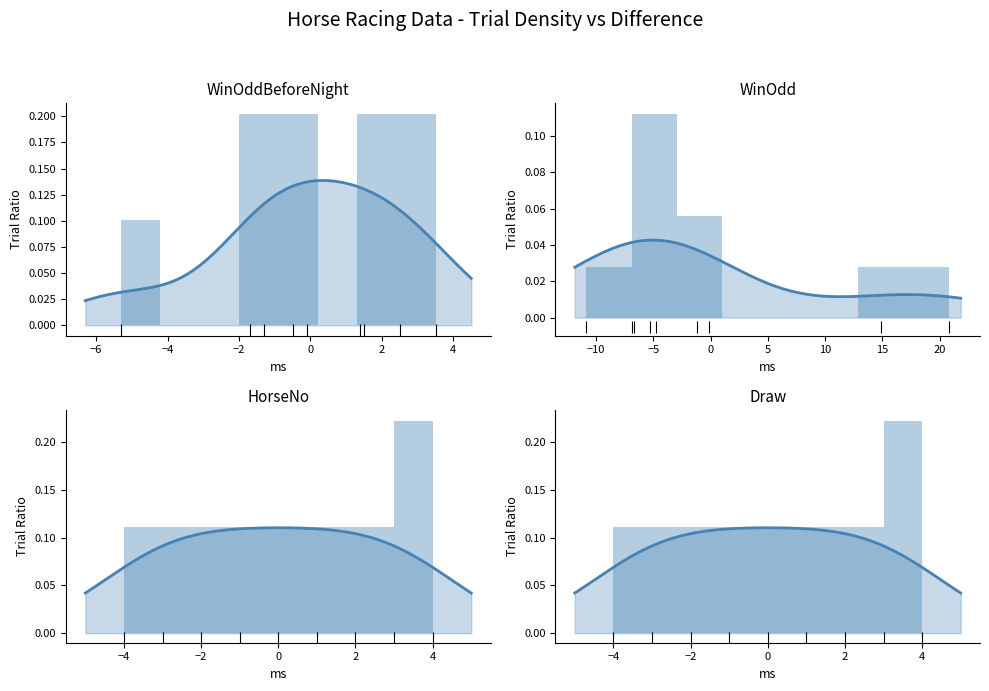

True or false: HorseNo has a value of 0.1 at 2.

False